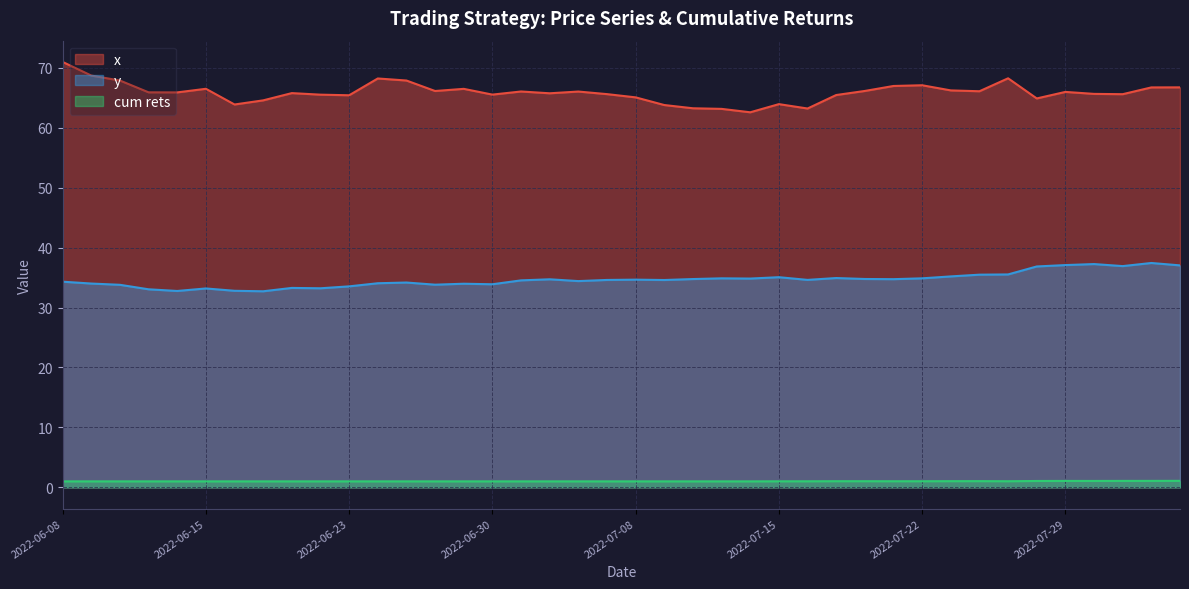

What is the difference between the second highest and second lowest values in the y series?

4.5